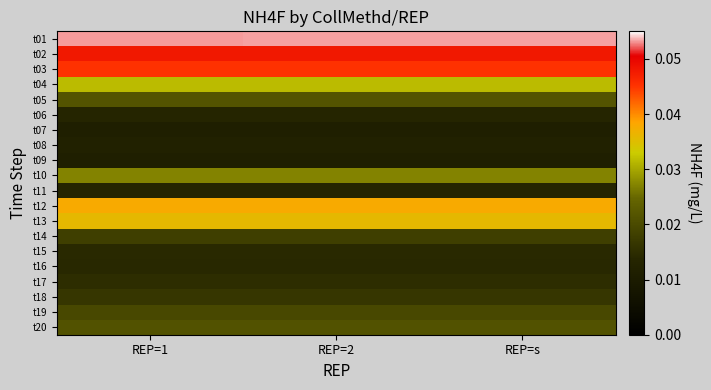

Reading left to right, what are all the values shown in this chart?

t01: REP=1=0.1	REP=2=0.1	REP=s=0.1
t02: REP=1=0.0	REP=2=0.0	REP=s=0.0
t03: REP=1=0.0	REP=2=0.0	REP=s=0.0
t04: REP=1=0.0	REP=2=0.0	REP=s=0.0
t05: REP=1=0.0	REP=2=0.0	REP=s=0.0
t06: REP=1=0.0	REP=2=0.0	REP=s=0.0
t07: REP=1=0.0	REP=2=0.0	REP=s=0.0
t08: REP=1=0.0	REP=2=0.0	REP=s=0.0
t09: REP=1=0.0	REP=2=0.0	REP=s=0.0
t10: REP=1=0.0	REP=2=0.0	REP=s=0.0
t11: REP=1=0.0	REP=2=0.0	REP=s=0.0
t12: REP=1=0.0	REP=2=0.0	REP=s=0.0
t13: REP=1=0.0	REP=2=0.0	REP=s=0.0
t14: REP=1=0.0	REP=2=0.0	REP=s=0.0
t15: REP=1=0.0	REP=2=0.0	REP=s=0.0
t16: REP=1=0.0	REP=2=0.0	REP=s=0.0
t17: REP=1=0.0	REP=2=0.0	REP=s=0.0
t18: REP=1=0.0	REP=2=0.0	REP=s=0.0
t19: REP=1=0.0	REP=2=0.0	REP=s=0.0
t20: REP=1=0.0	REP=2=0.0	REP=s=0.0